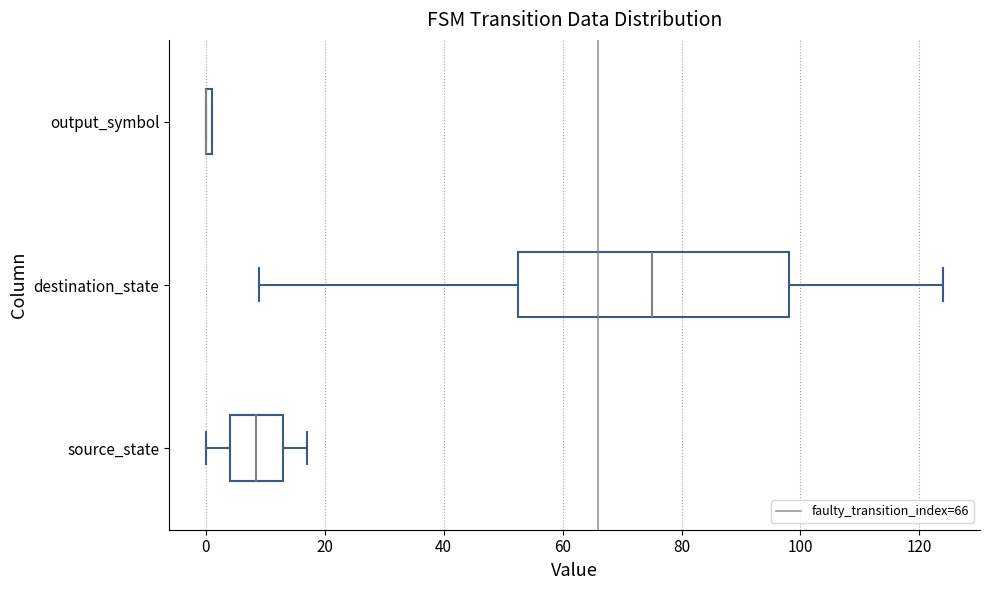

Where is the left edge of the box for source_state on the x-axis? The values are not printed on the chart, so give them approximately, as read against the axis.

4